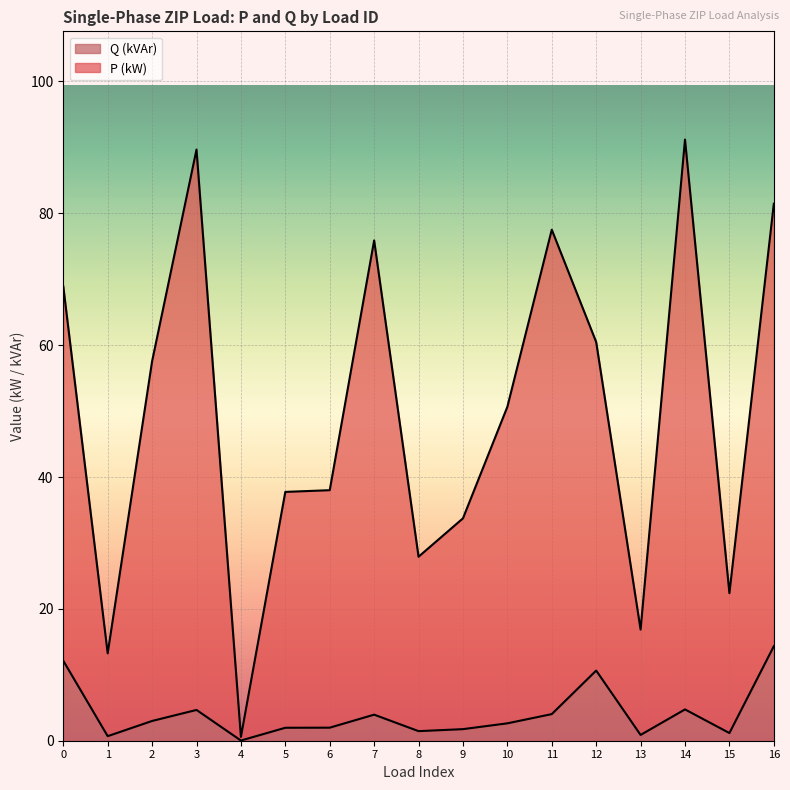

Which series has the largest total across all categories?

P (kW)